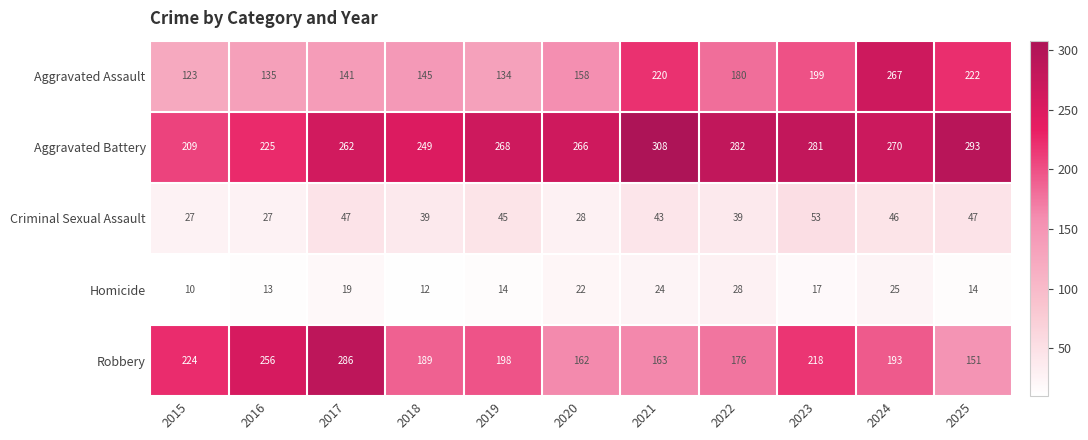

At which label is Aggravated Assault closest to 195?

2023